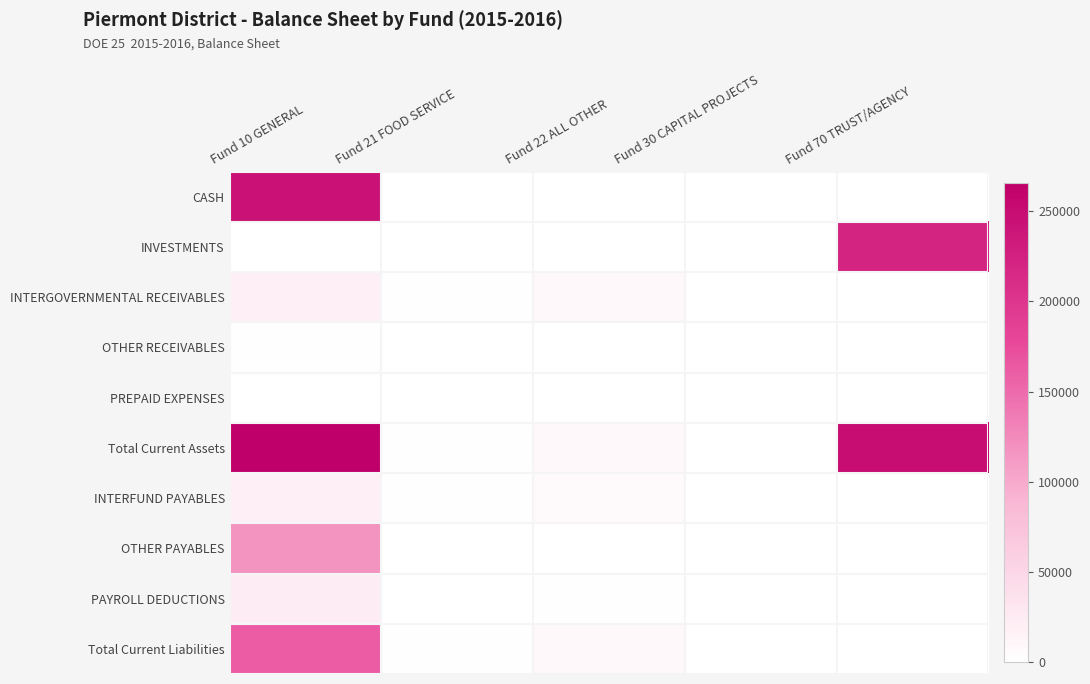

Rank the series by their maximum value, from highest to lowest.

Total Current Assets, CASH, INVESTMENTS, Total Current Liabilities, OTHER PAYABLES, PAYROLL DEDUCTIONS, INTERGOVERNMENTAL RECEIVABLES, INTERFUND PAYABLES, OTHER RECEIVABLES, PREPAID EXPENSES